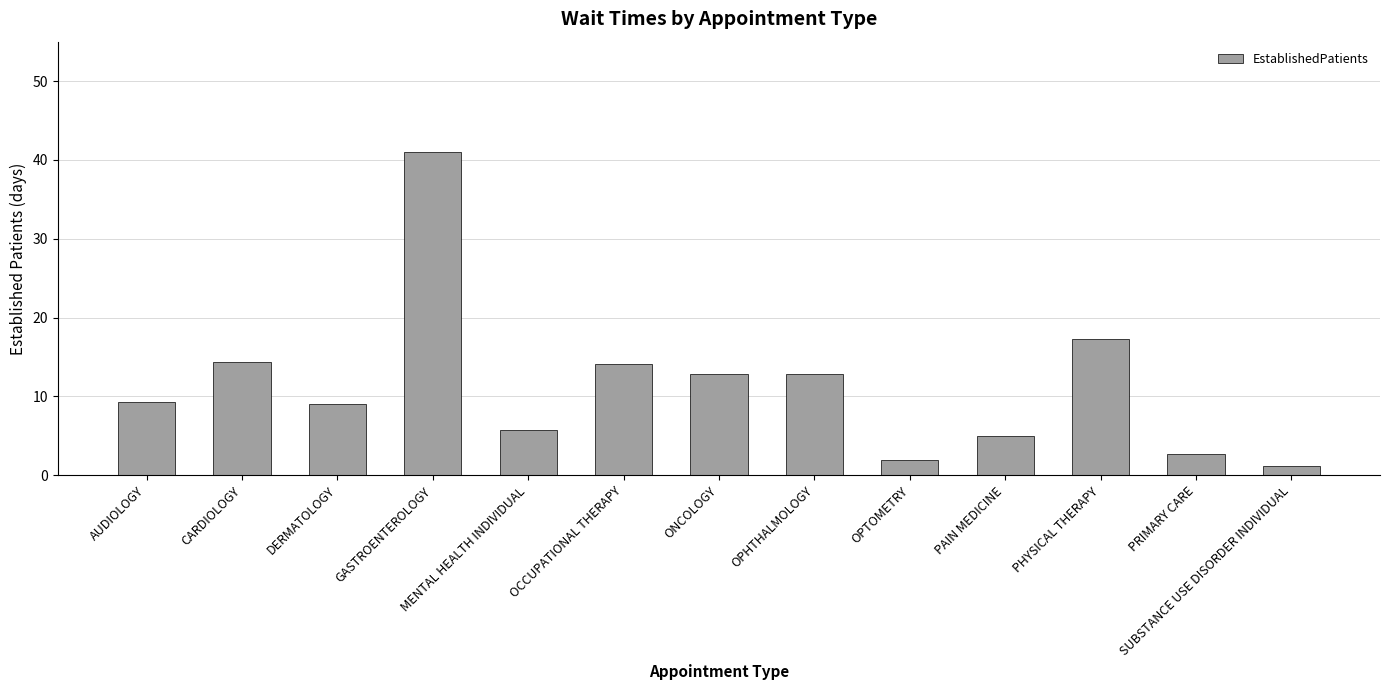

What is the greatest value displayed?

41.0